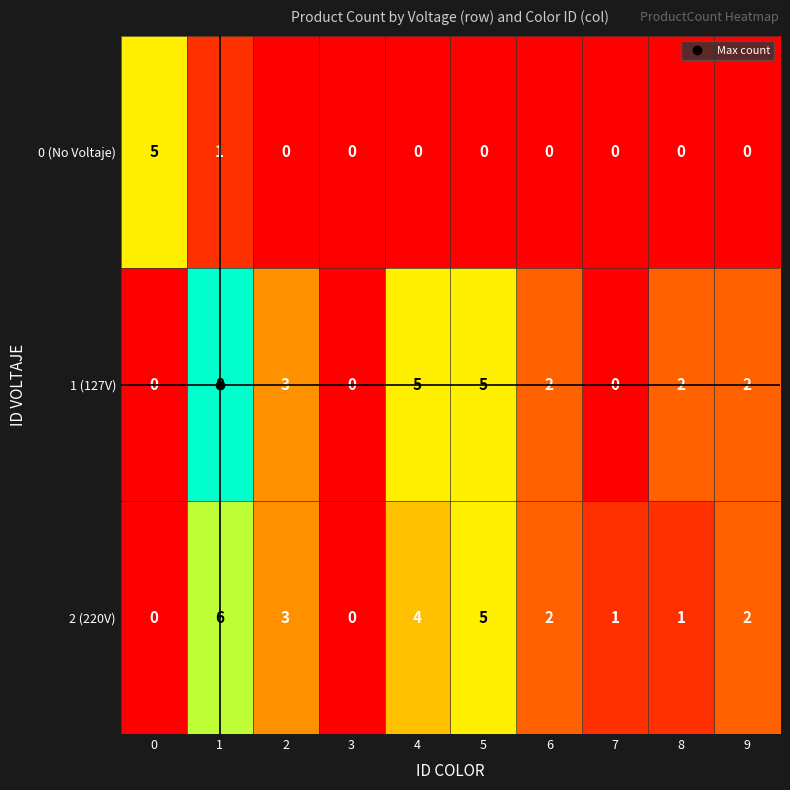

Rank the series by their maximum value, from lowest to highest.

0 (No Voltaje), 2 (220V), 1 (127V)